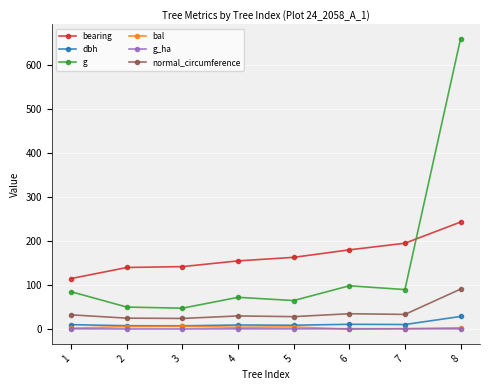

Which series has the largest range (max minus min)?

g